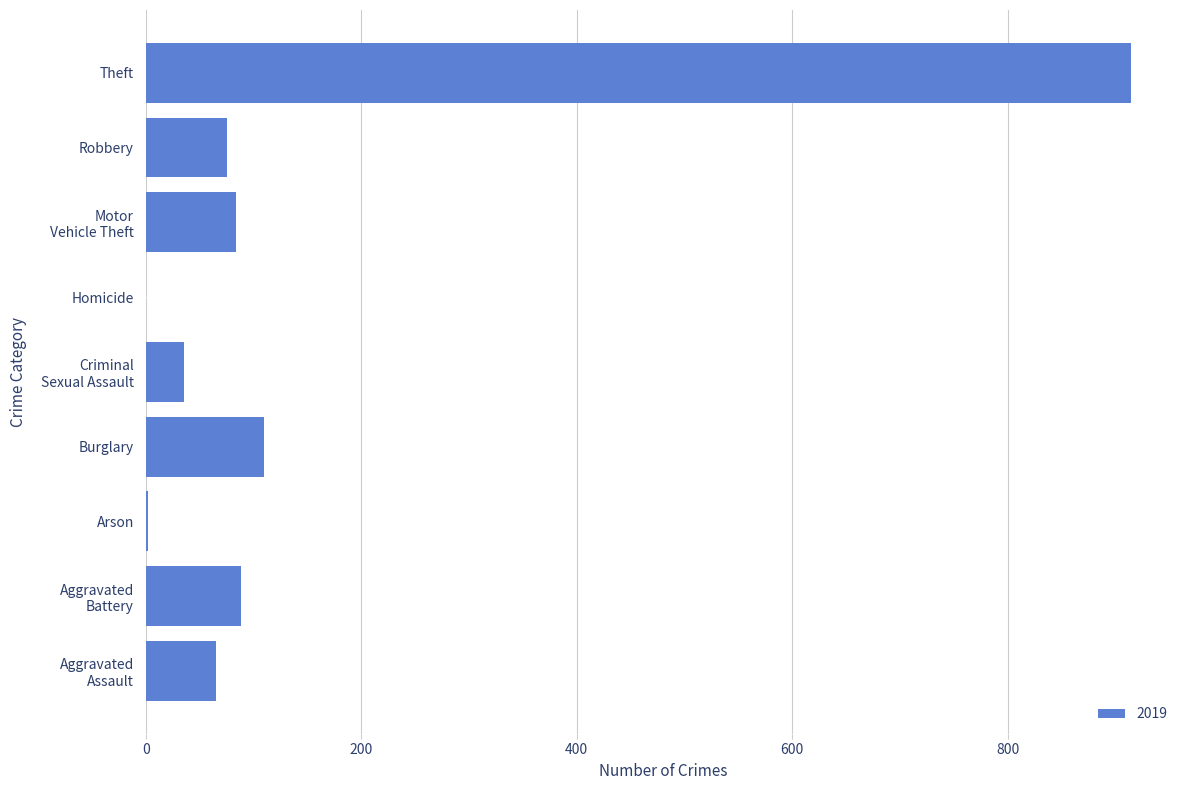

How many data points does each series have?

9